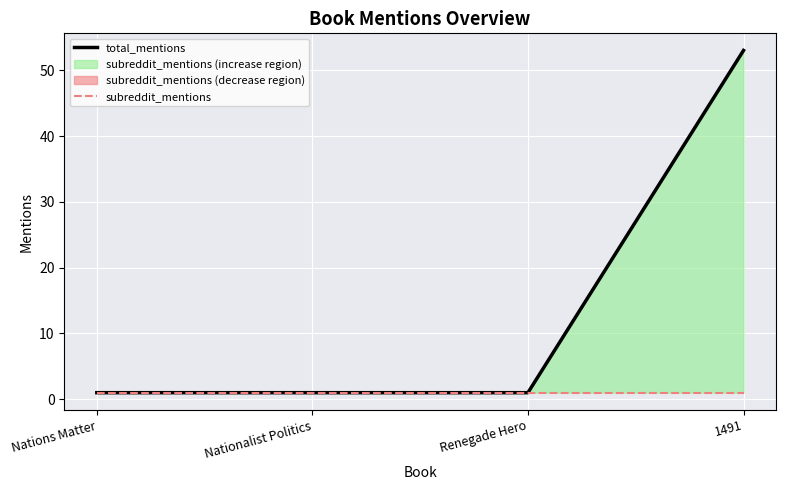

Is it true that subreddit_mentions equals 1 at Nationalist Politics?

False